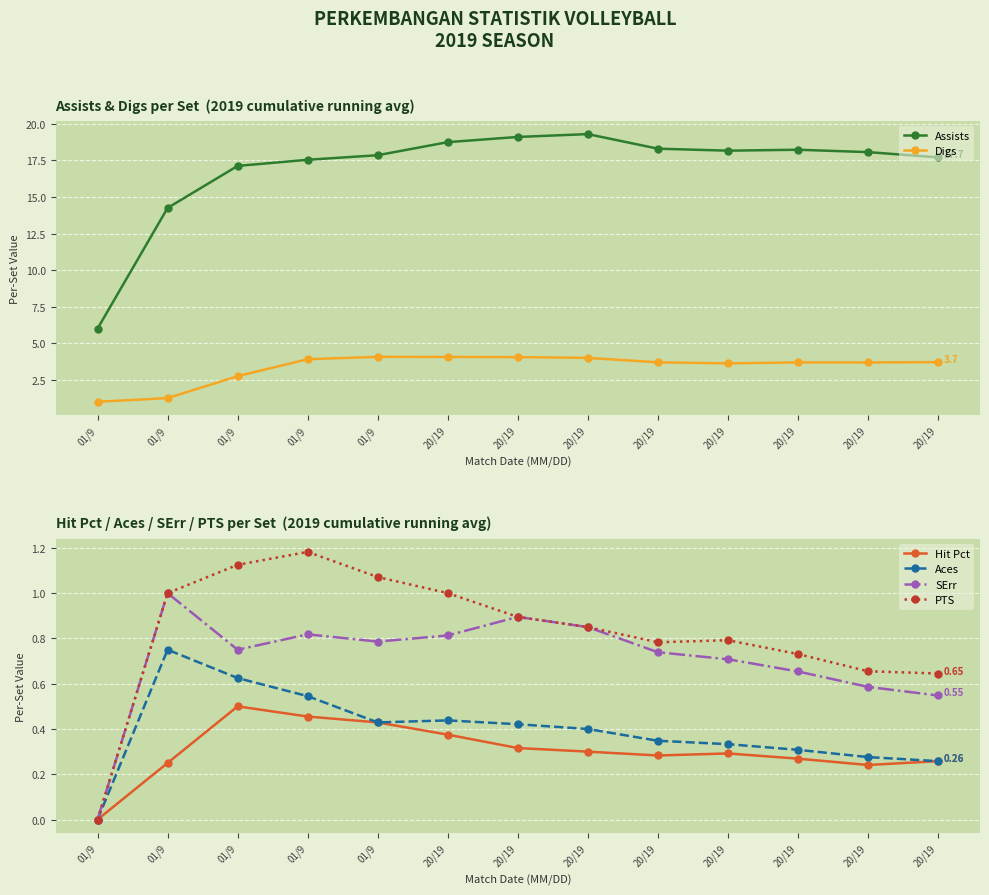

How many positive values does the Hit Pct series have?

12